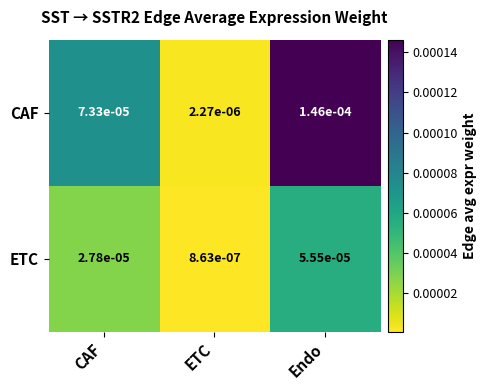

At which label does CAF reach its minimum?

ETC